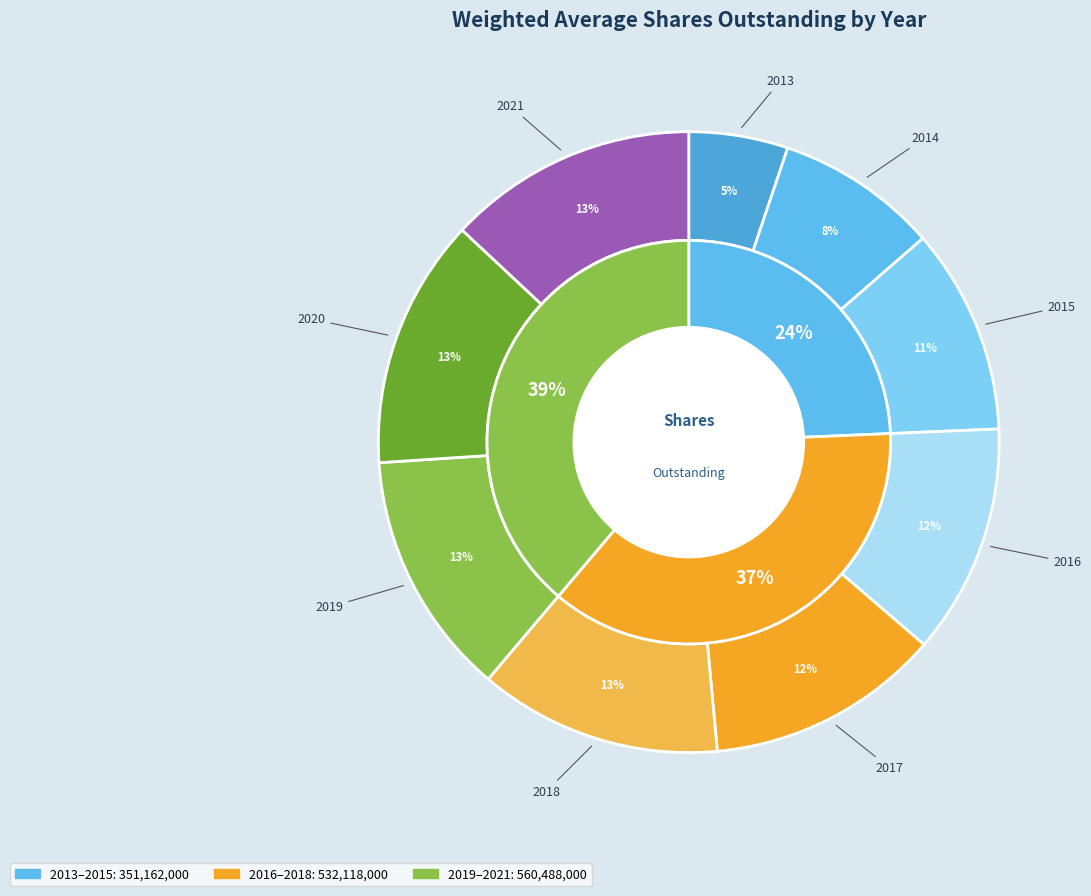

What percentage is the 2021 slice, to the nearest percent?

13%